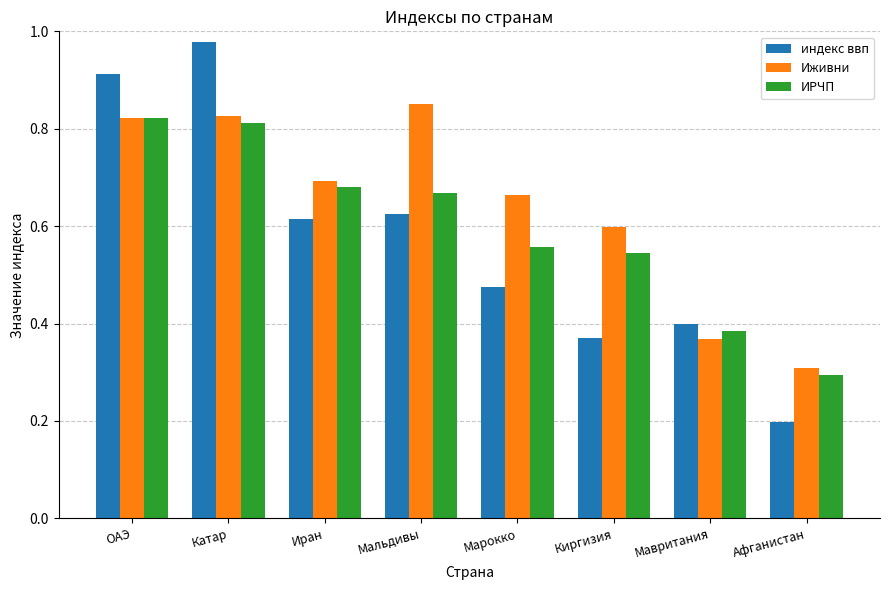

Rank the categories by индекс ввп value from lowest to highest.

Афганистан, Киргизия, Мавритания, Марокко, Иран, Мальдивы, ОАЭ, Катар